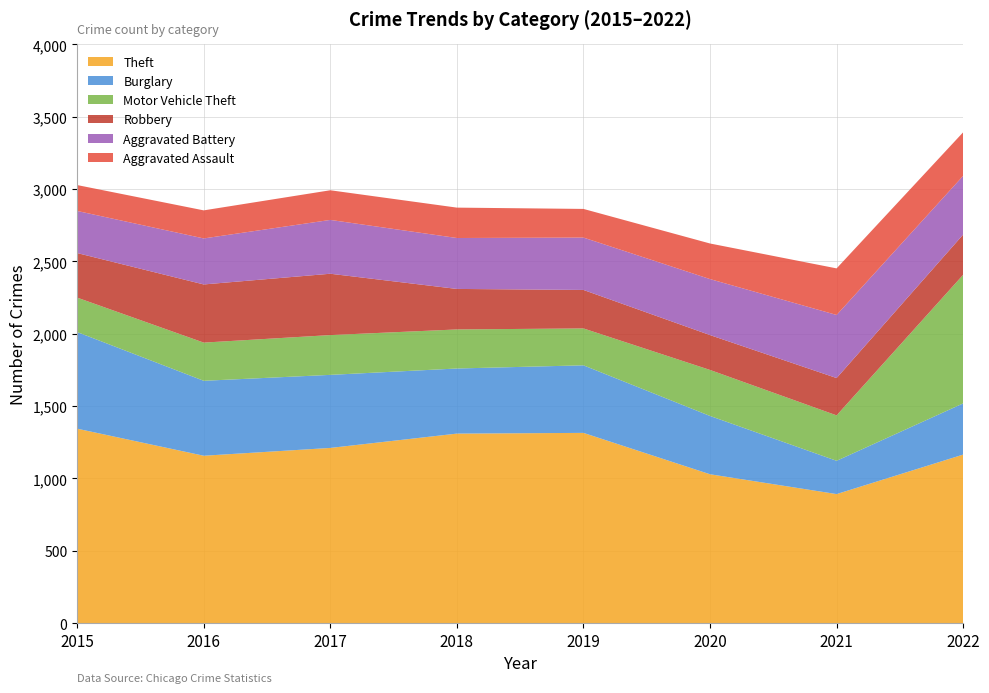

Reading left to right, extract all data points from this chart.

Theft: 2015=1344	2016=1157	2017=1211	2018=1310	2019=1315	2020=1029	2021=892	2022=1165
Burglary: 2015=668	2016=518	2017=505	2018=450	2019=467	2020=403	2021=230	2022=354
Motor Vehicle Theft: 2015=238	2016=264	2017=275	2018=270	2019=255	2020=318	2021=314	2022=889
Robbery: 2015=308	2016=402	2017=424	2018=280	2019=266	2020=241	2021=258	2022=278
Aggravated Battery: 2015=291	2016=318	2017=372	2018=352	2019=362	2020=387	2021=436	2022=406
Aggravated Assault: 2015=179	2016=194	2017=205	2018=210	2019=198	2020=246	2021=322	2022=301